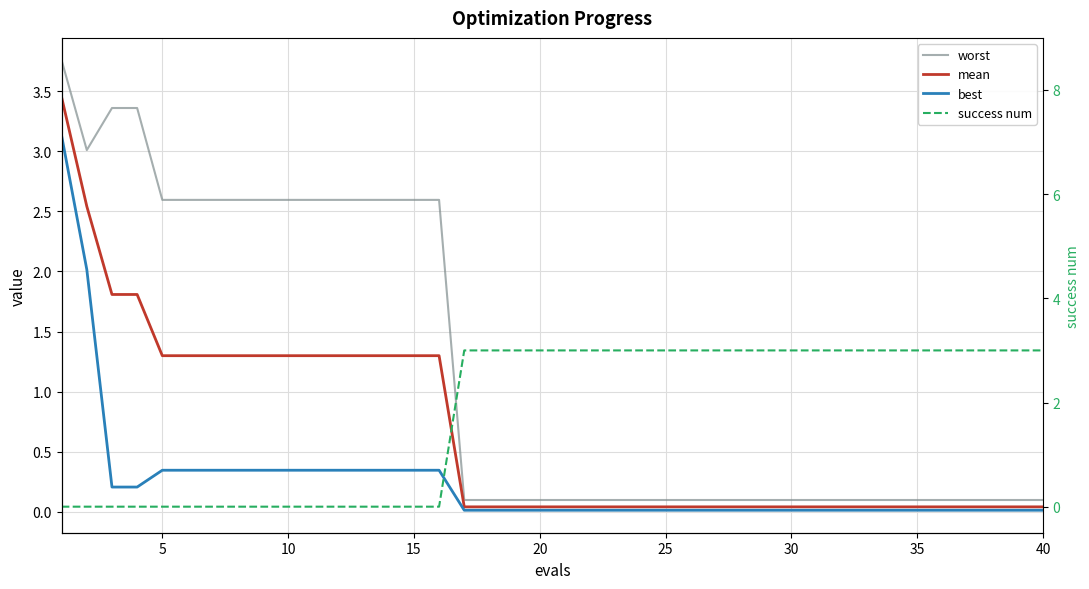

Rank the series by their maximum value, from highest to lowest.

worst, mean, best, success num